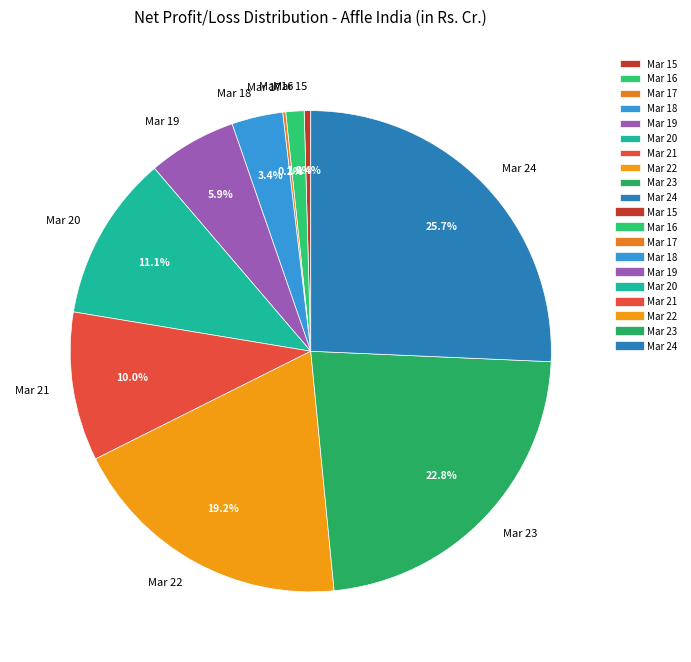

To the nearest percent, what portion does Mar 18 represent?

3%